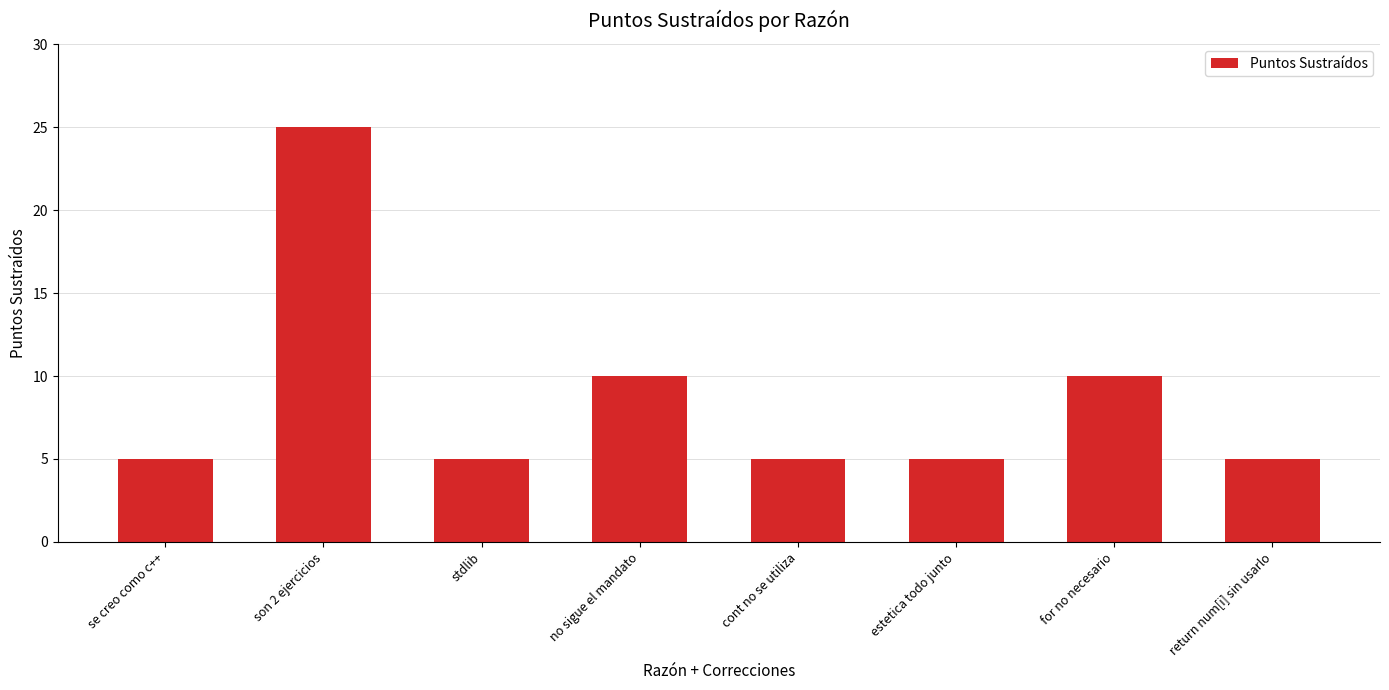

How many bars are there in total?

8